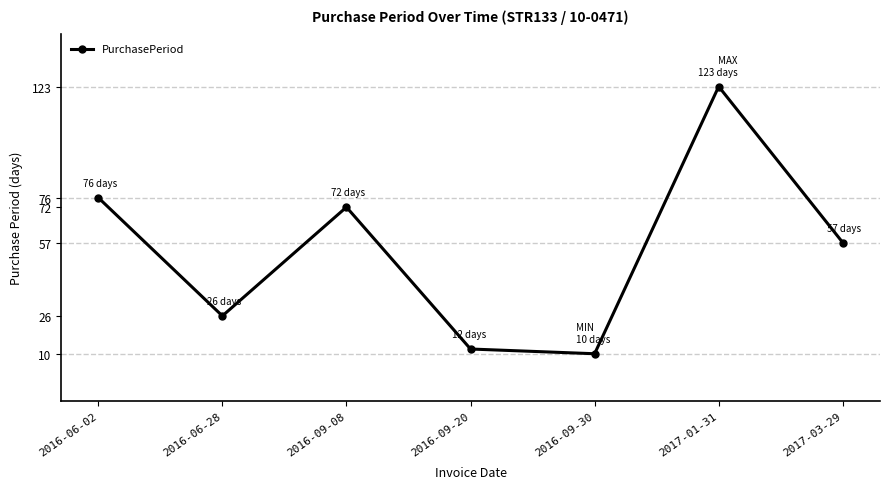

Does the chart have visible grid lines?

No